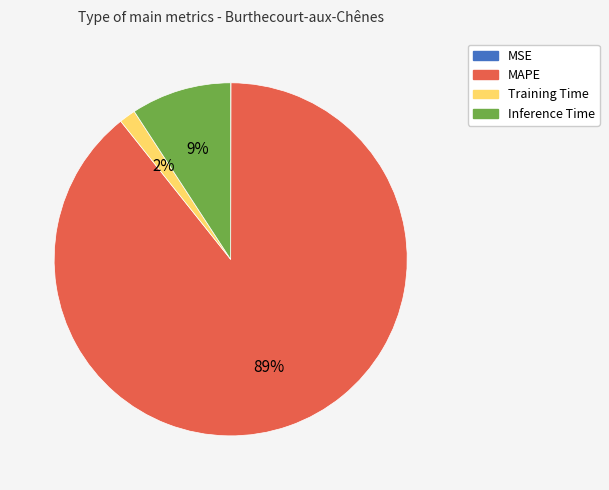

To the nearest percent, what percentage of the pie is Inference Time?

9%